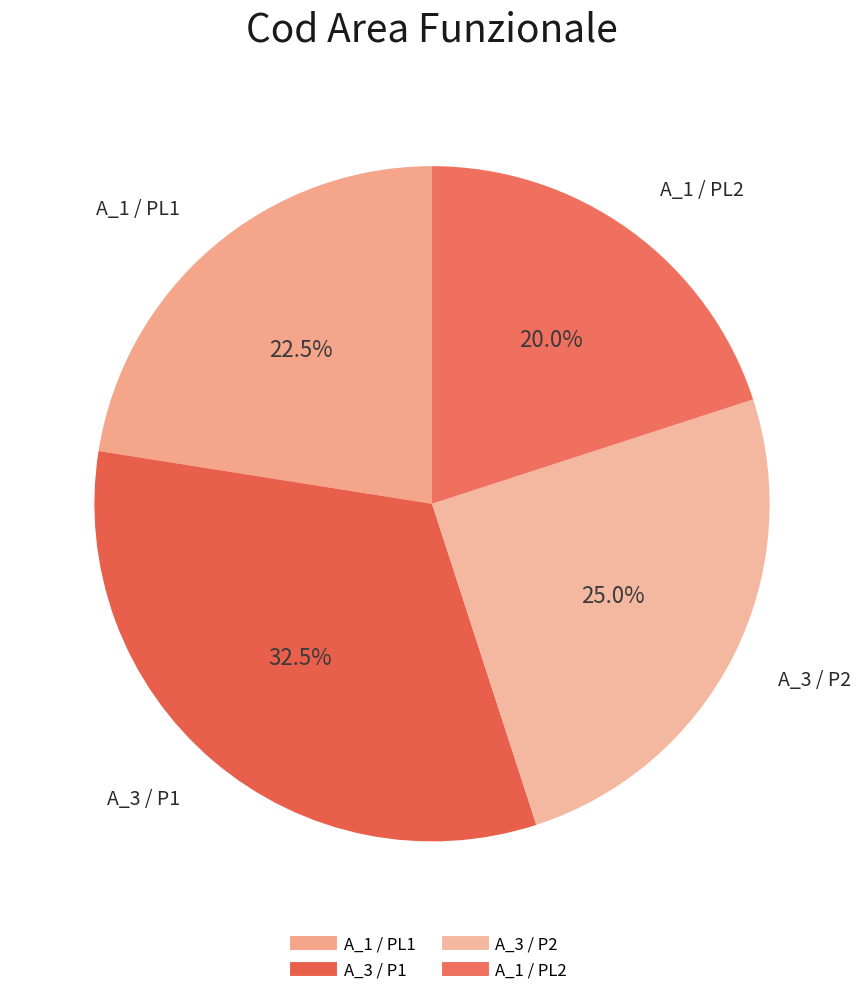

Count the number of slices in the pie.

4